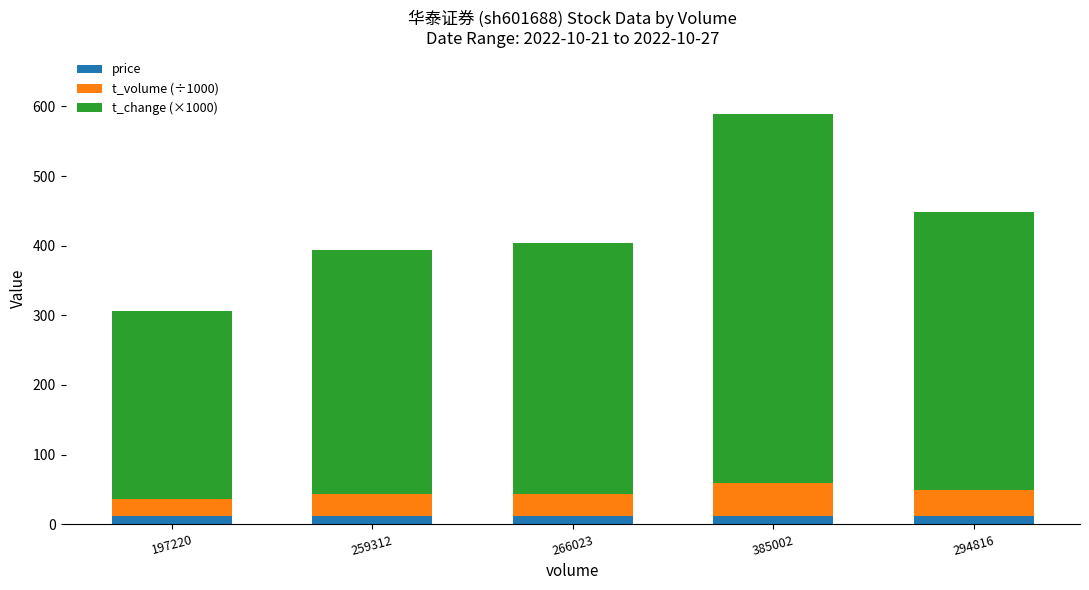

What is the average value of the price series?

12.1